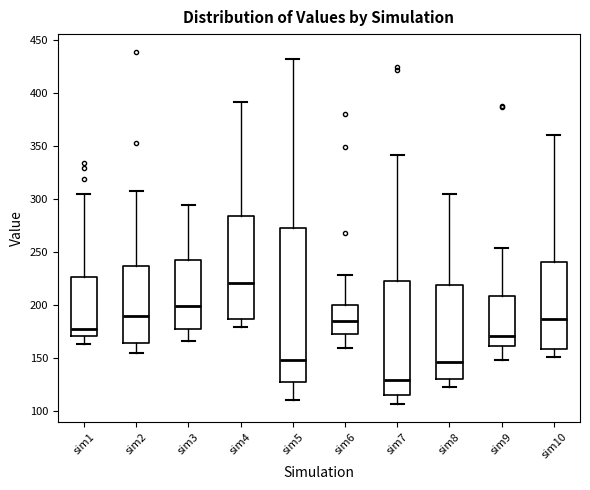

Reading left to right, transcribe this box plot: for each box, give where its median line is, the range the box spans, and where its two whiskers end, as read against the y-axis. The values are not printed on the chart, so give them approximately, as read against the axis.

sim1: median 180, box 170 to 225, whiskers 165 to 305
sim2: median 190, box 165 to 235, whiskers 155 to 310
sim3: median 200, box 175 to 245, whiskers 165 to 295
sim4: median 220, box 185 to 285, whiskers 180 to 390
sim5: median 150, box 130 to 275, whiskers 110 to 430
sim6: median 185, box 175 to 200, whiskers 160 to 230
sim7: median 130, box 115 to 225, whiskers 105 to 340
sim8: median 145, box 130 to 220, whiskers 125 to 305
sim9: median 170, box 160 to 210, whiskers 150 to 255
sim10: median 185, box 160 to 240, whiskers 150 to 360